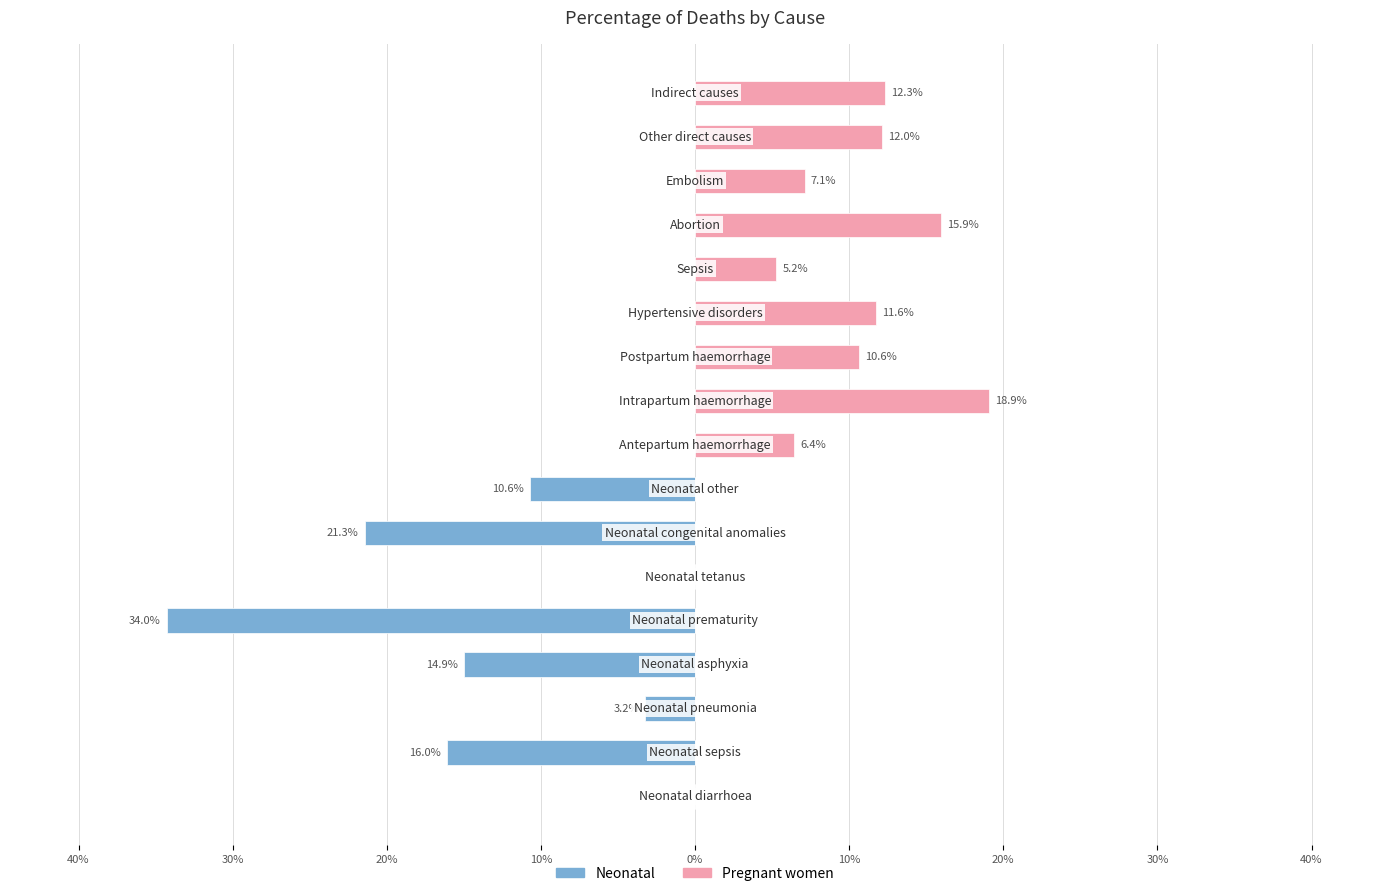

Count the number of categories in the chart.

17